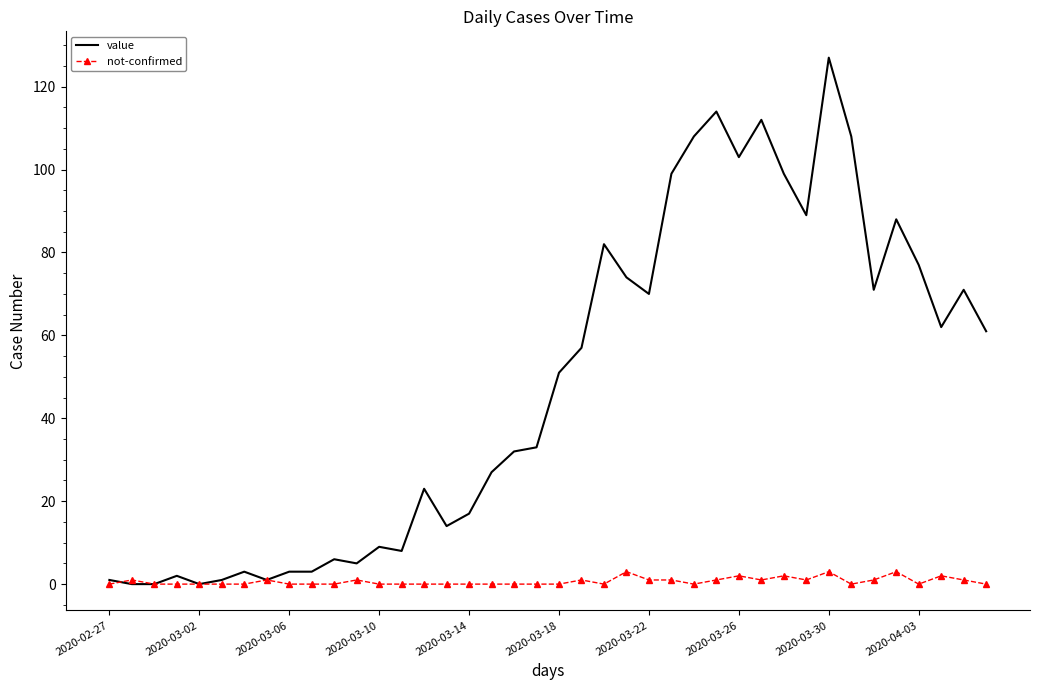

Rank the series by their average value, from highest to lowest.

value, not-confirmed